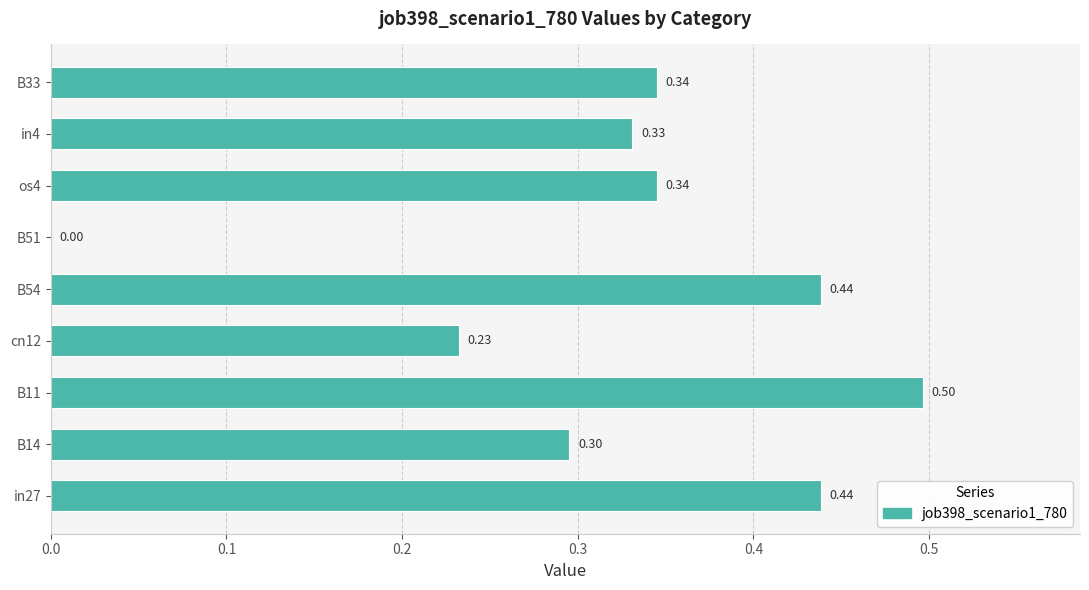

What is the change in value from B51 to in4?

+0.3